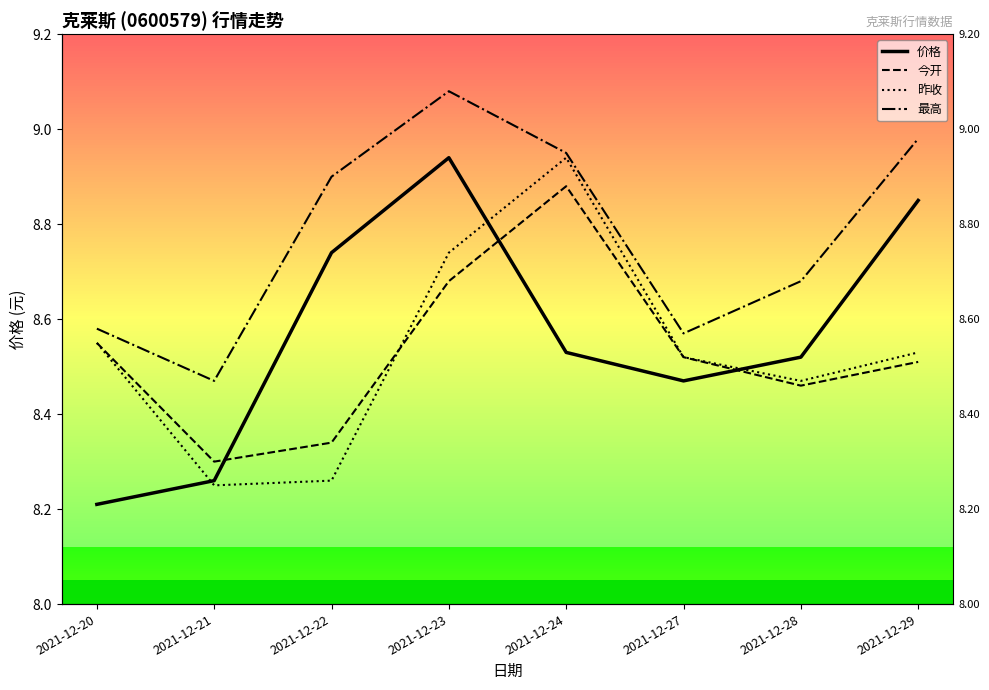

True or false: 最高 and 昨收 intersect in this chart.

False